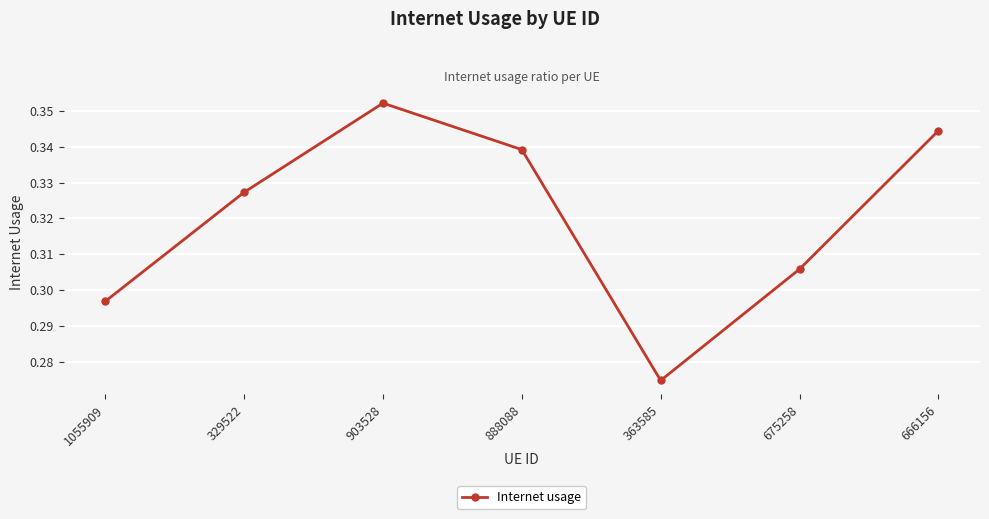

Which category has the highest value across all series?

903528